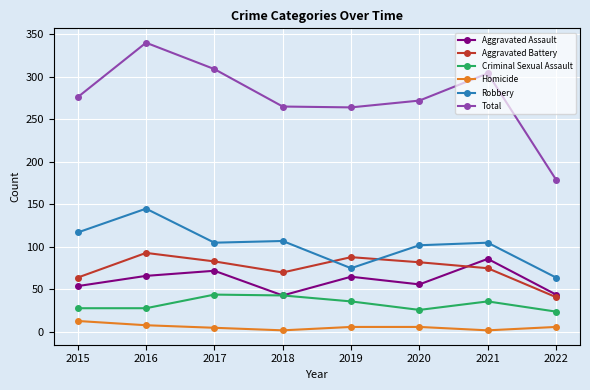

What is the highest value of the Criminal Sexual Assault series?

44